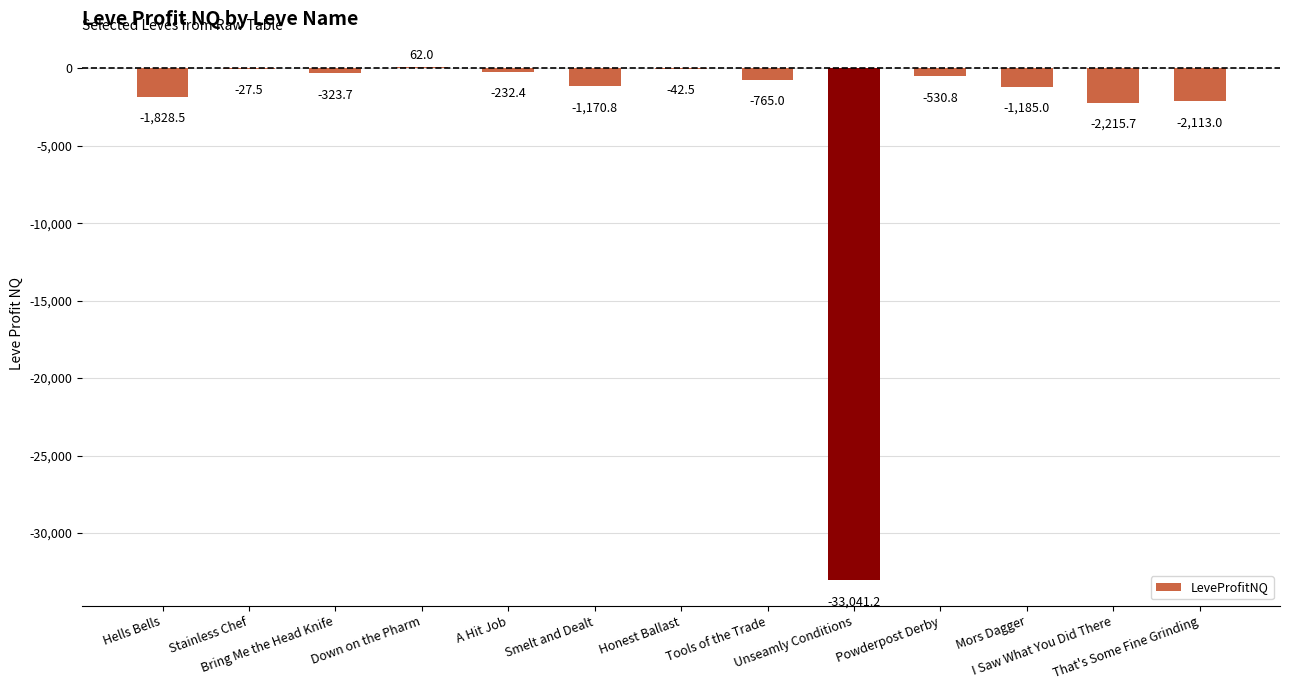

Which category has the highest value across all series?

Down on the Pharm